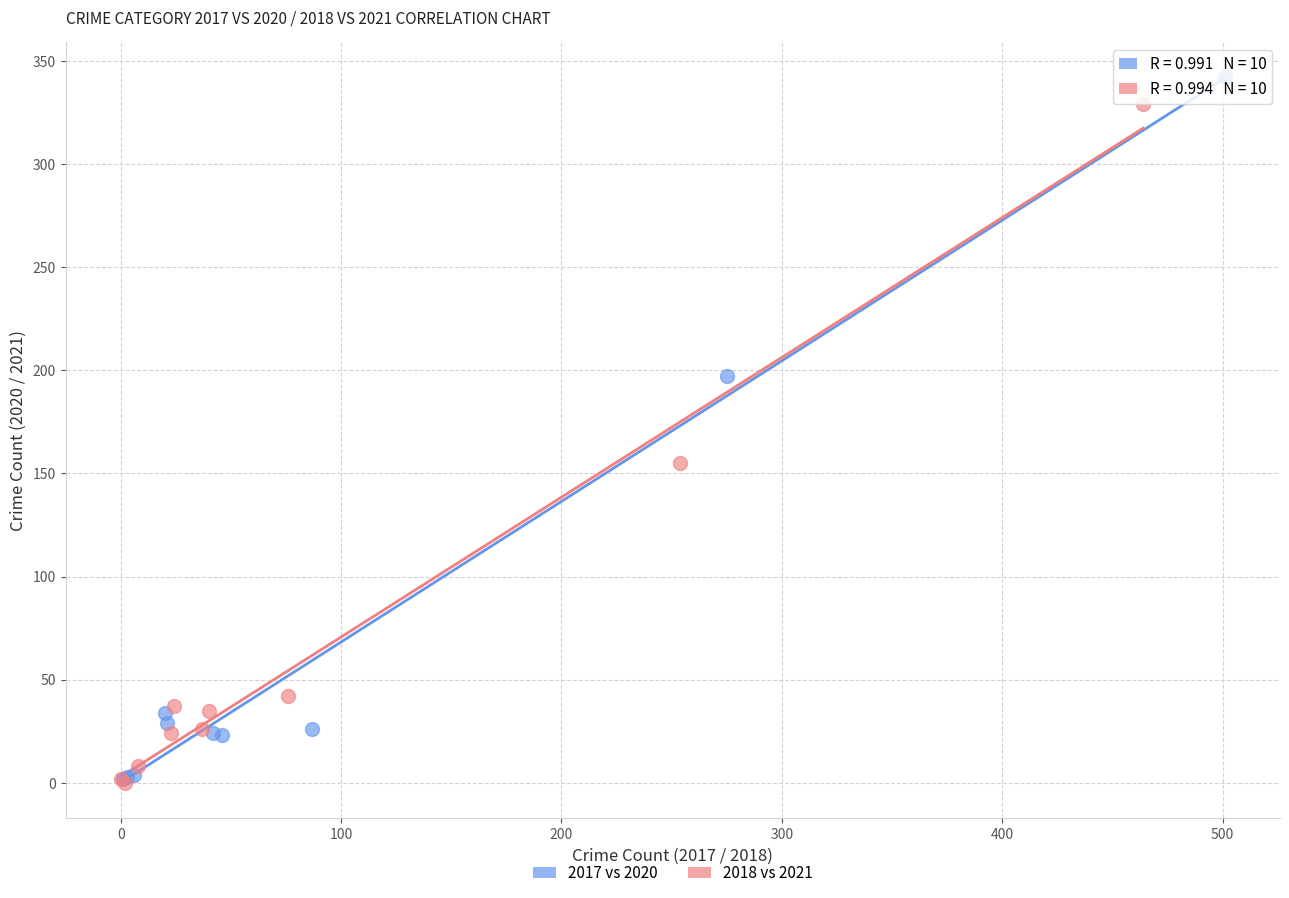

Which series has the widest spread of Y values?

2017 vs 2020